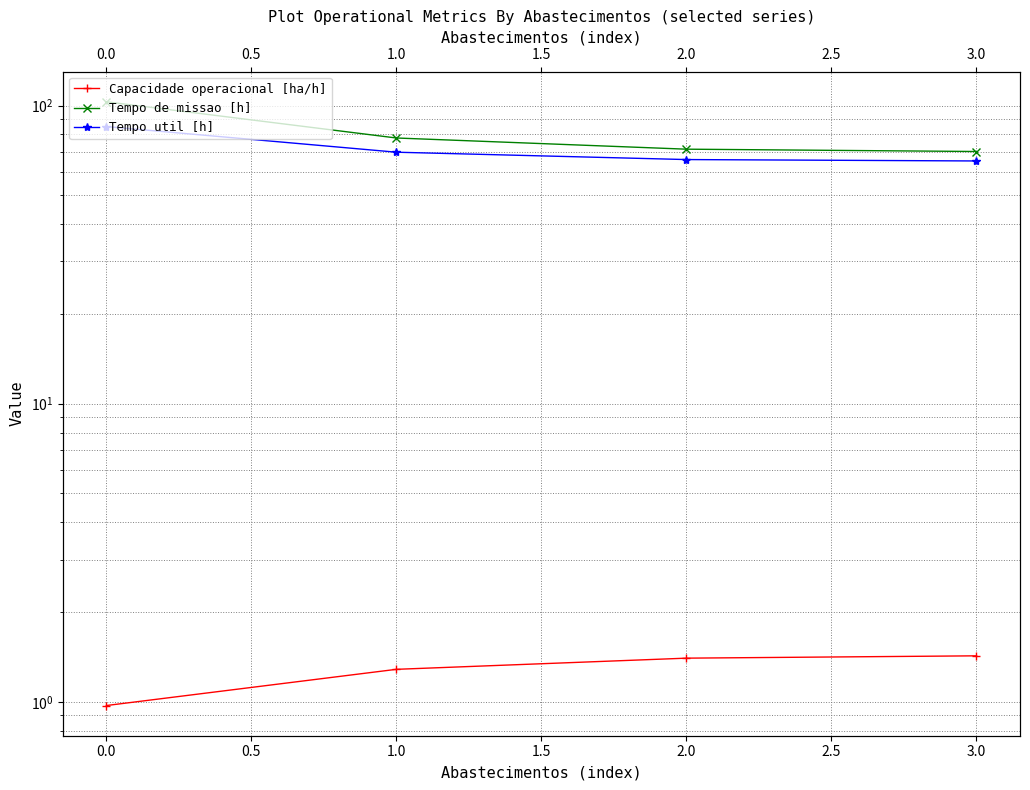

Does the chart have visible grid lines?

Yes